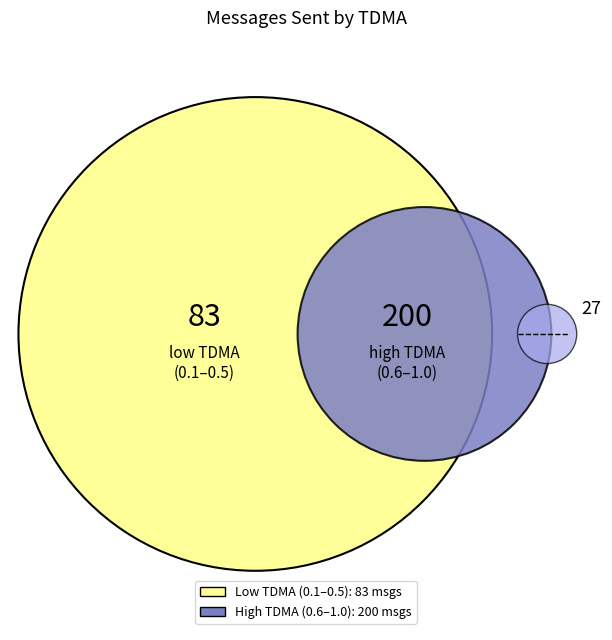

Between 0.4 and 0.7, which is larger?

0.7